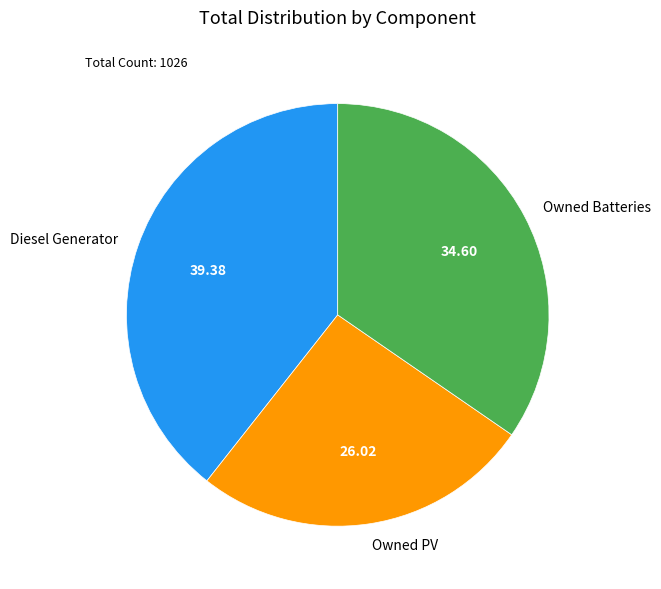

Between Diesel Generator and Owned Batteries, which is larger?

Diesel Generator